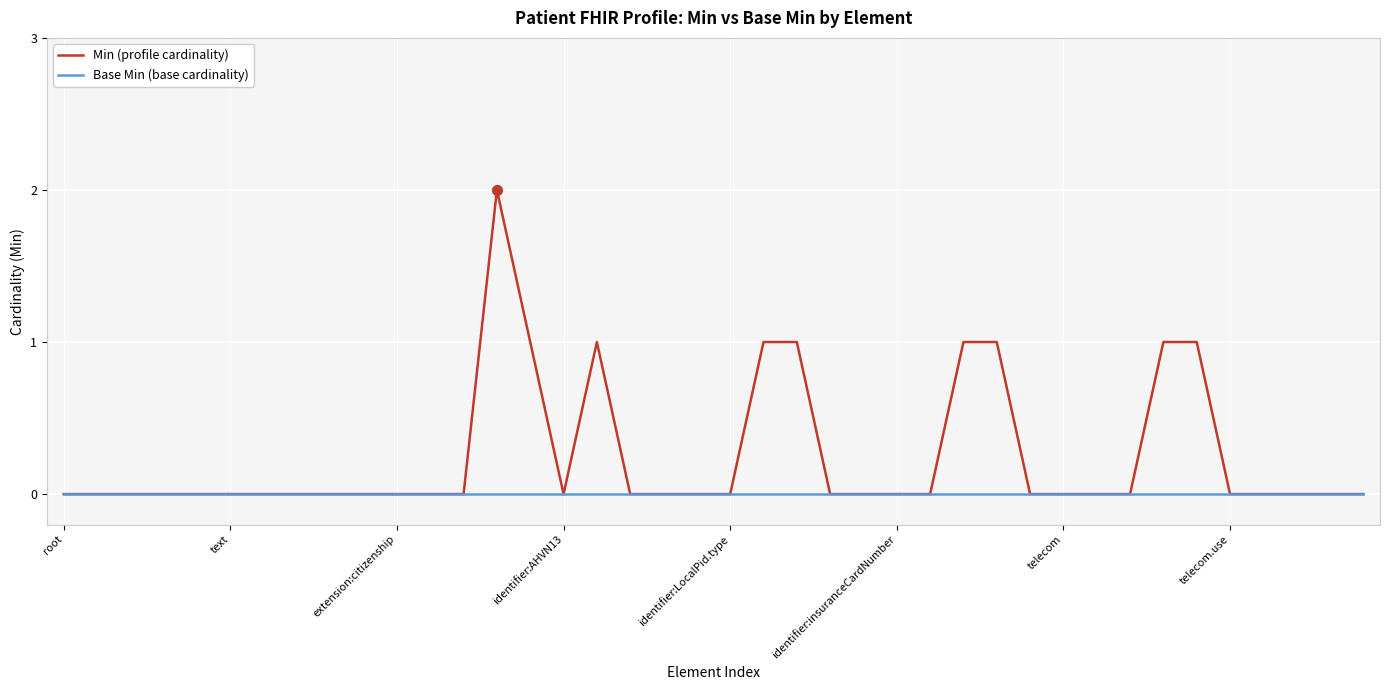

Which series has the widest spread of values?

Min (profile cardinality)